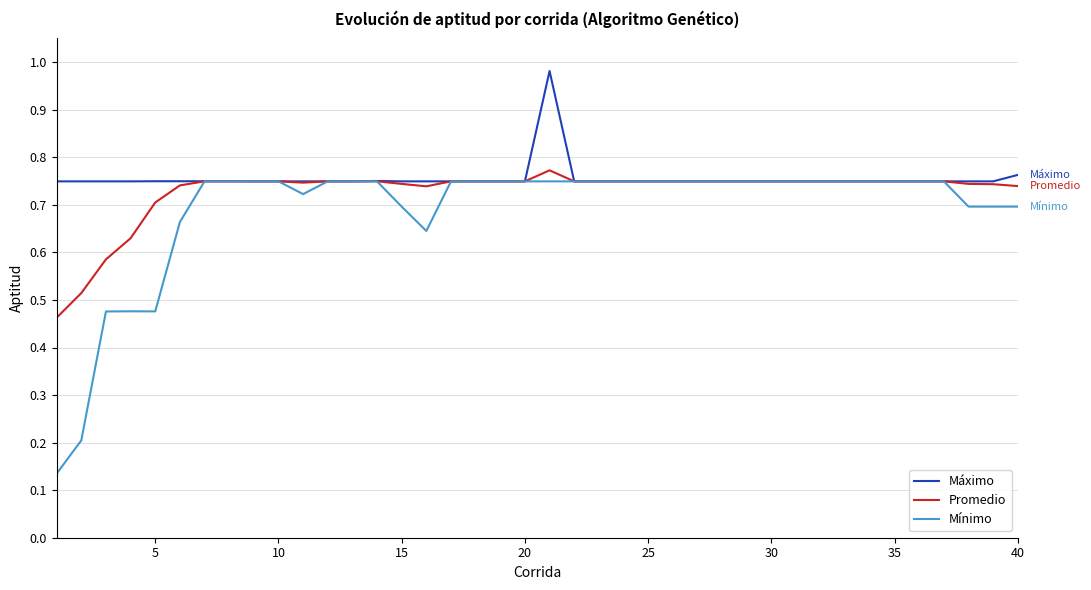

Which series has the largest range (max minus min)?

Mínimo